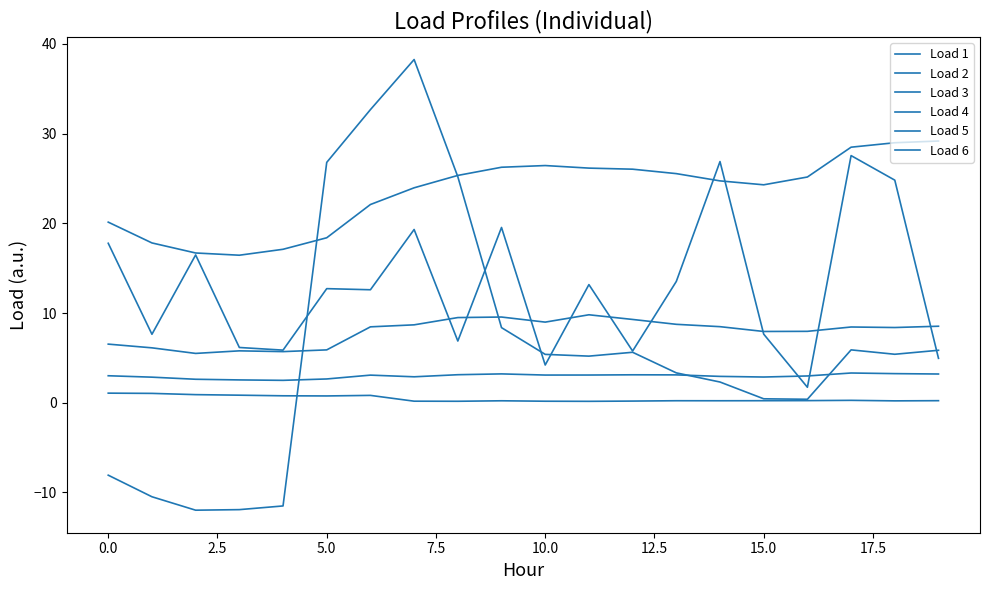

Does the chart have visible grid lines?

No